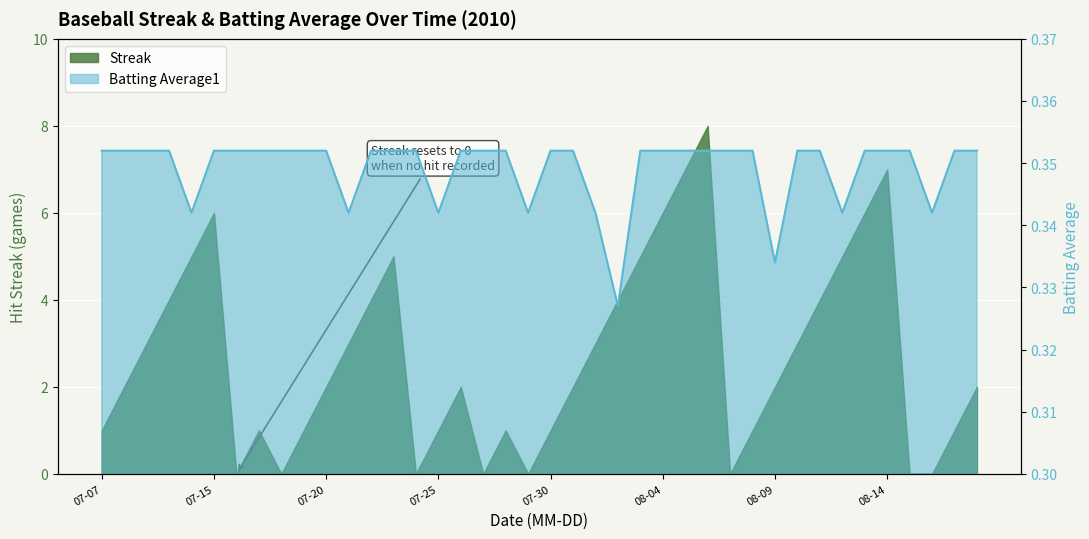

True or false: Batting Average1 and Streak cross at least once.

True